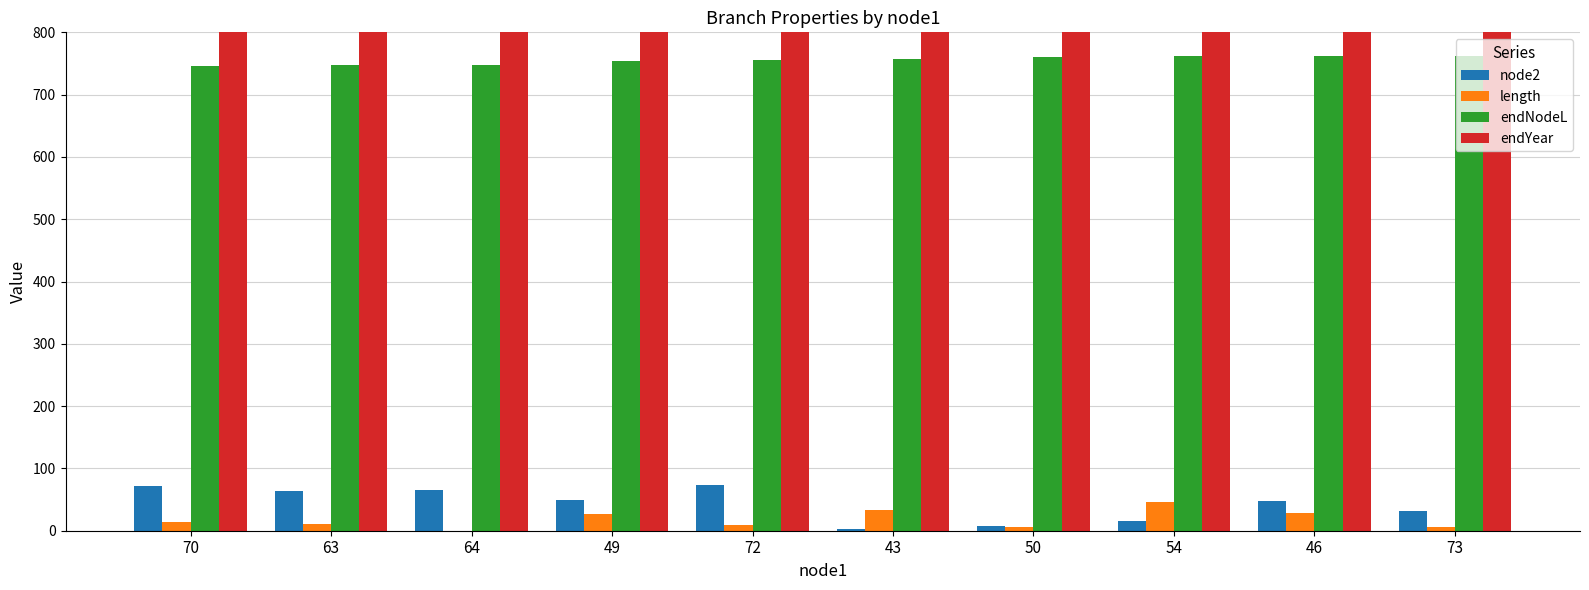

Which has a higher value, 43 or 49?

49